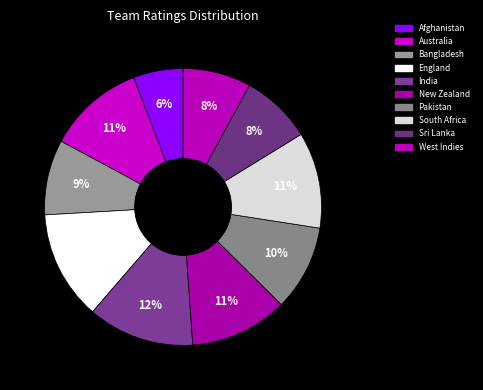

Which category has the smallest portion of the pie?

Afghanistan